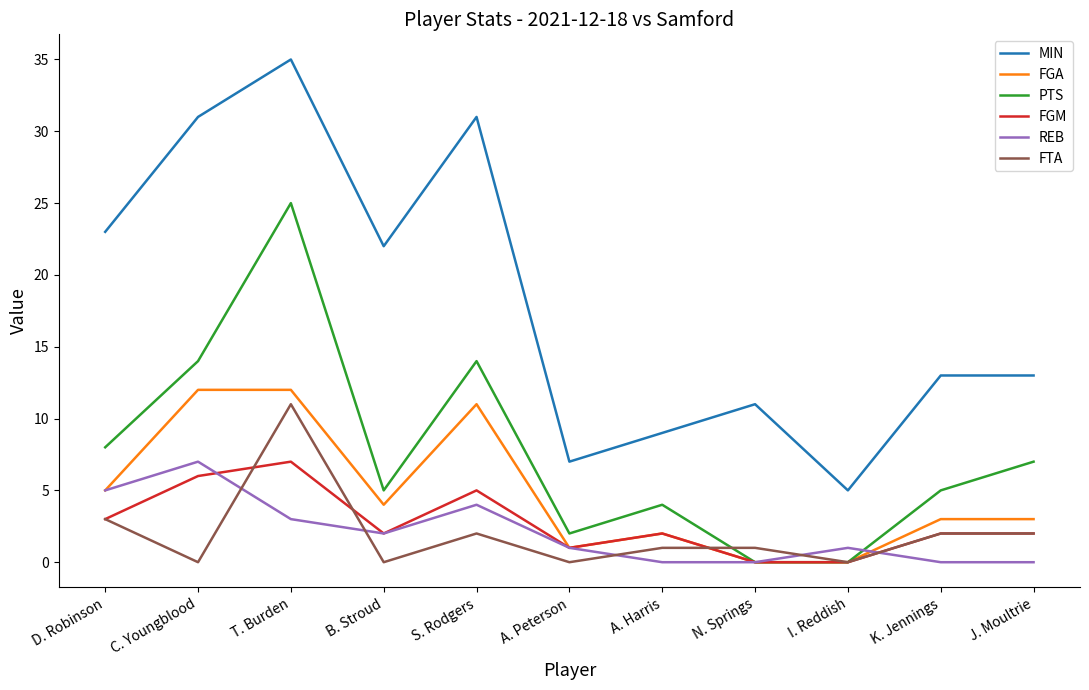

Which category has the highest value in the FGM series?

T. Burden